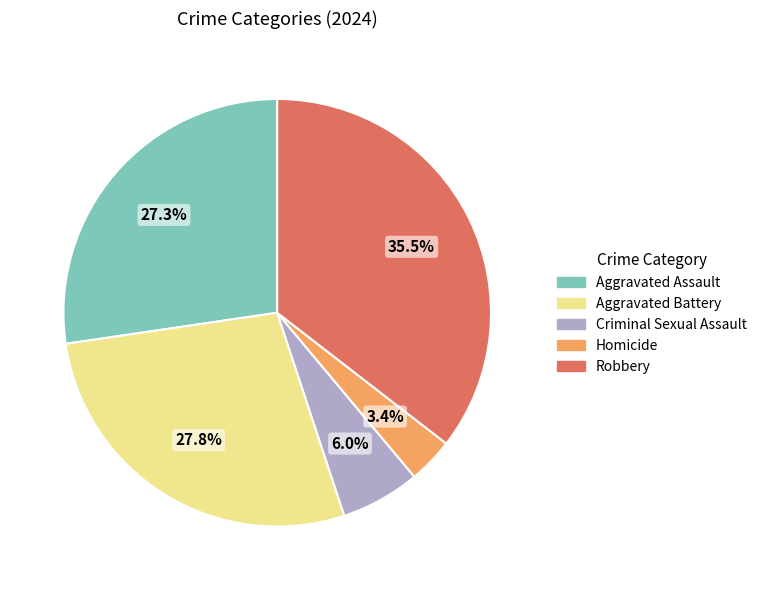

Combined, do Criminal Sexual Assault and Homicide account for over 50%?

No